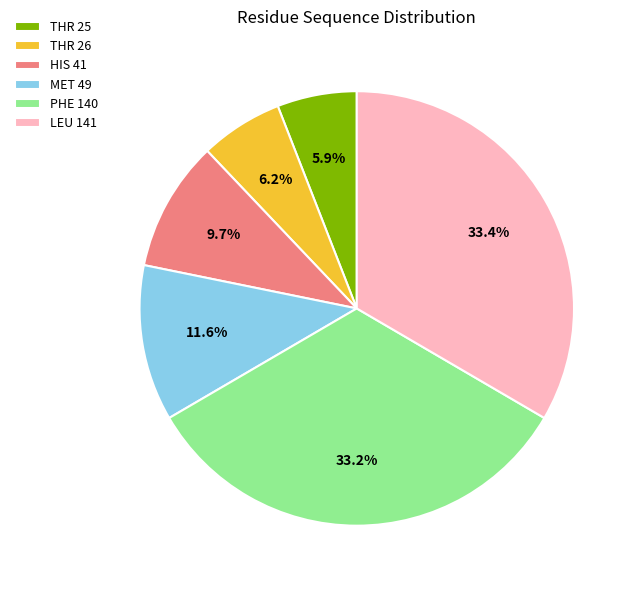

To the nearest percent, what portion does HIS 41 represent?

10%